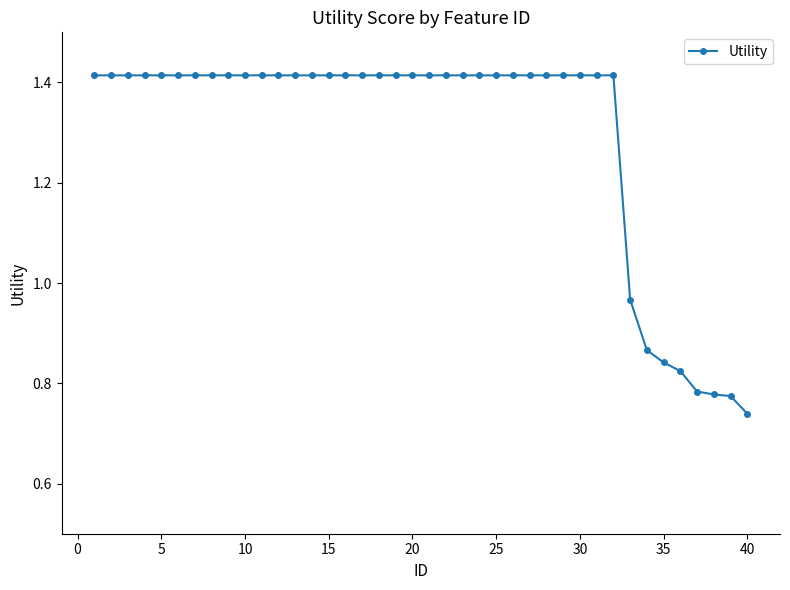

What is the sum of all values?

51.8